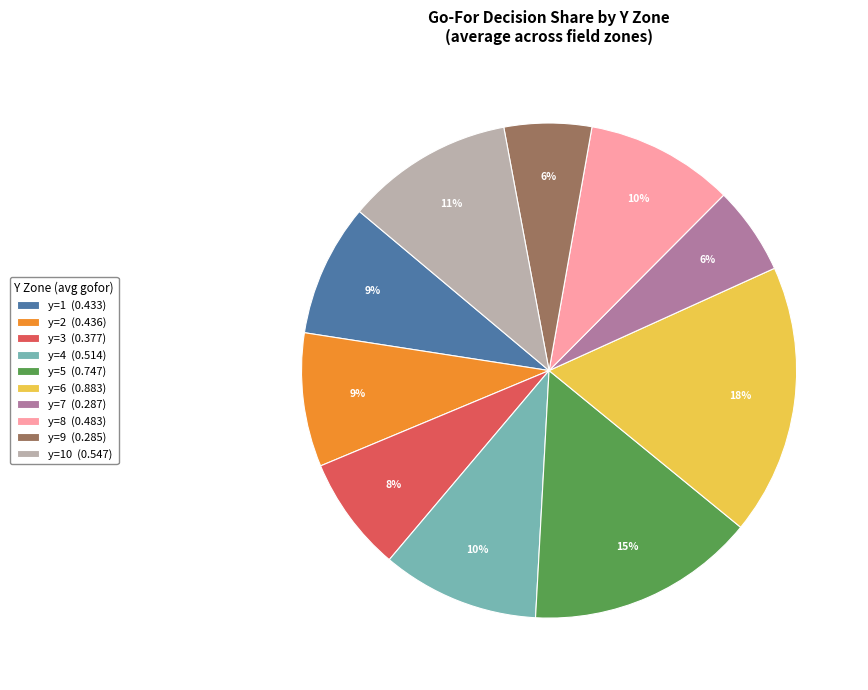

Is it true that y=1 (0.433) is 4% of the pie?

False